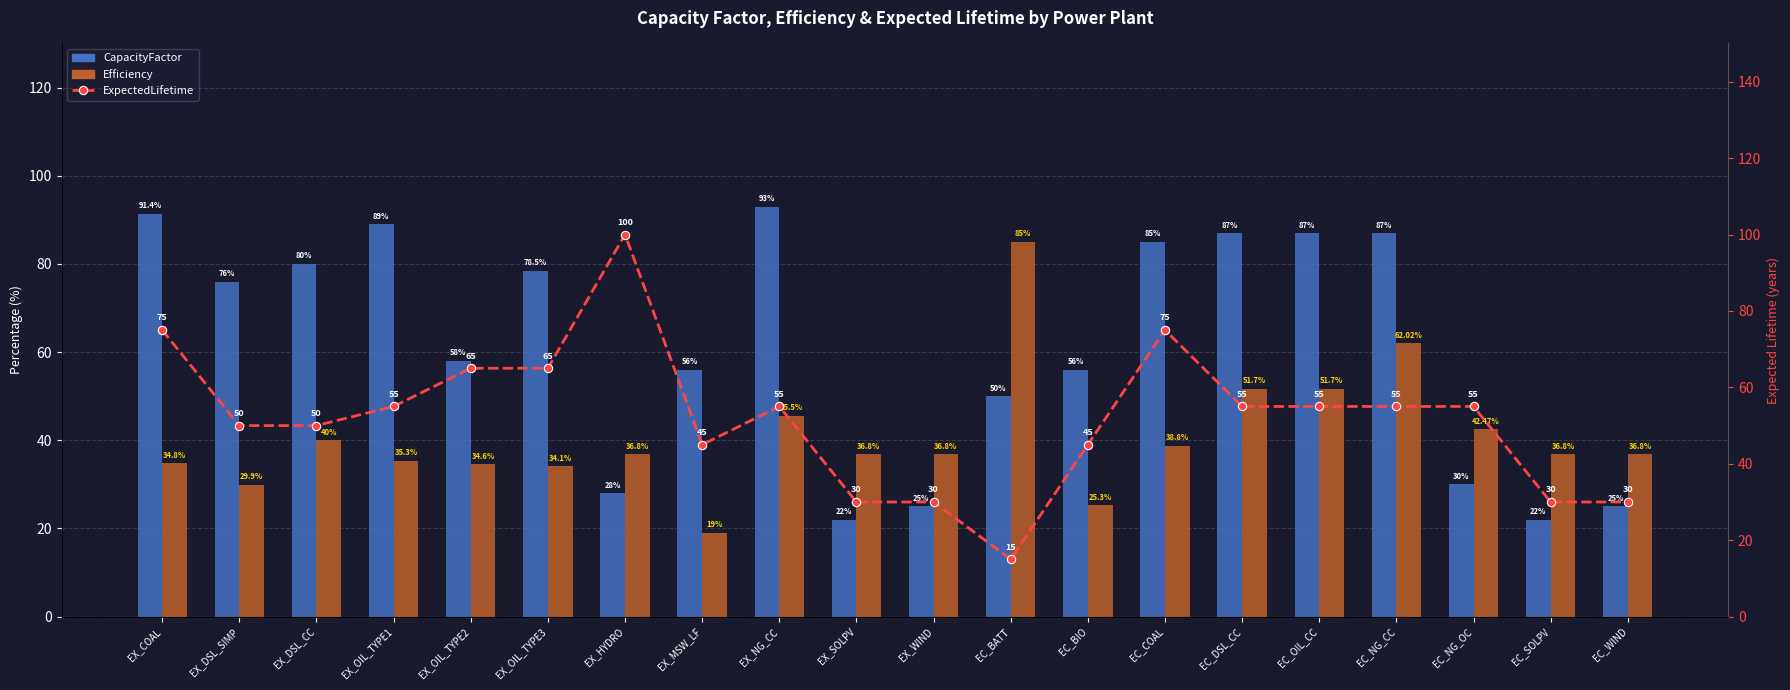

The Efficiency series shows 68.0 at EC_DSL_CC. True or false?

False